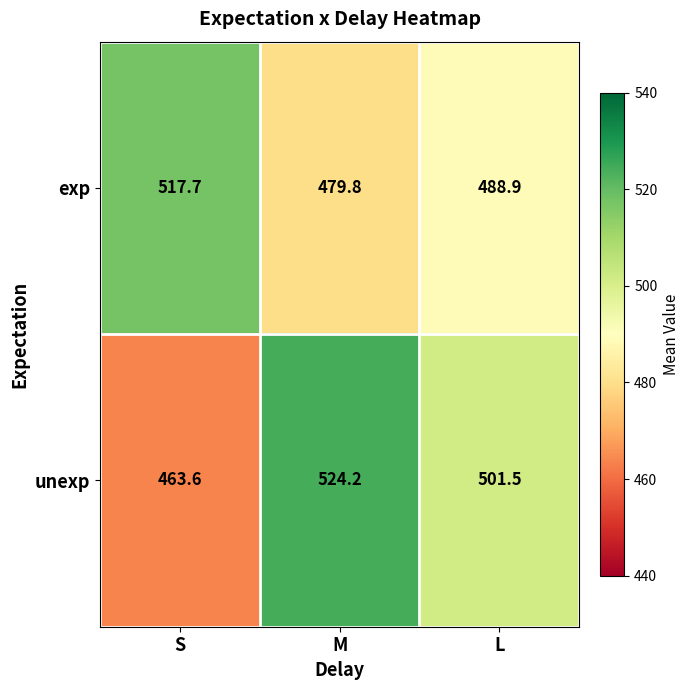

Rank the series by their average value, from highest to lowest.

unexp, exp